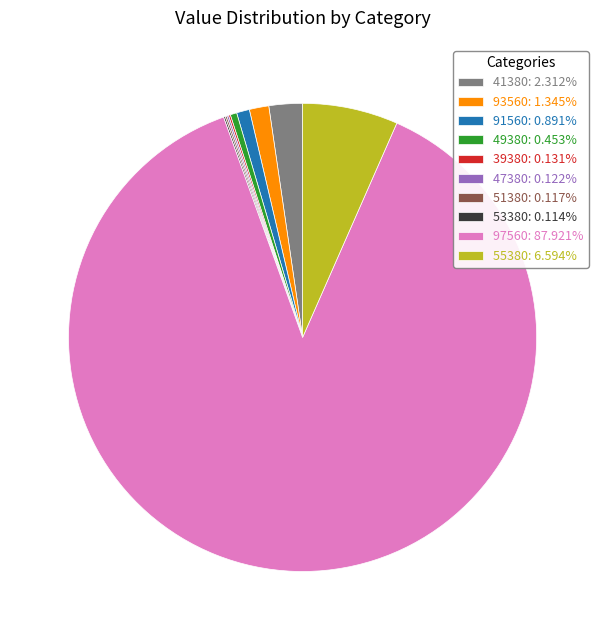

Combined, do 41380: 2.312% and 93560: 1.345% account for over 50%?

No